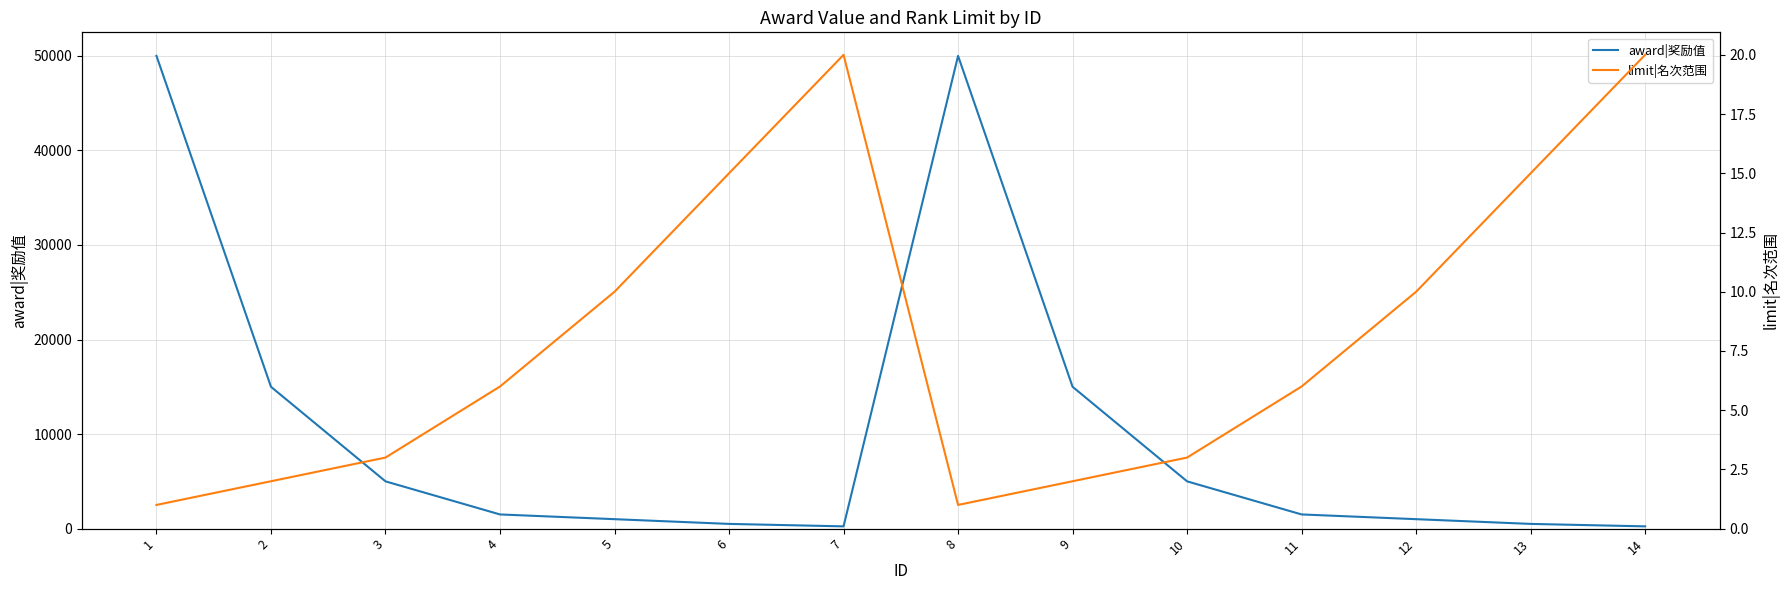

Rank the categories by award|奖励值 value from lowest to highest.

7, 14, 6, 13, 5, 12, 4, 11, 3, 10, 2, 9, 1, 8